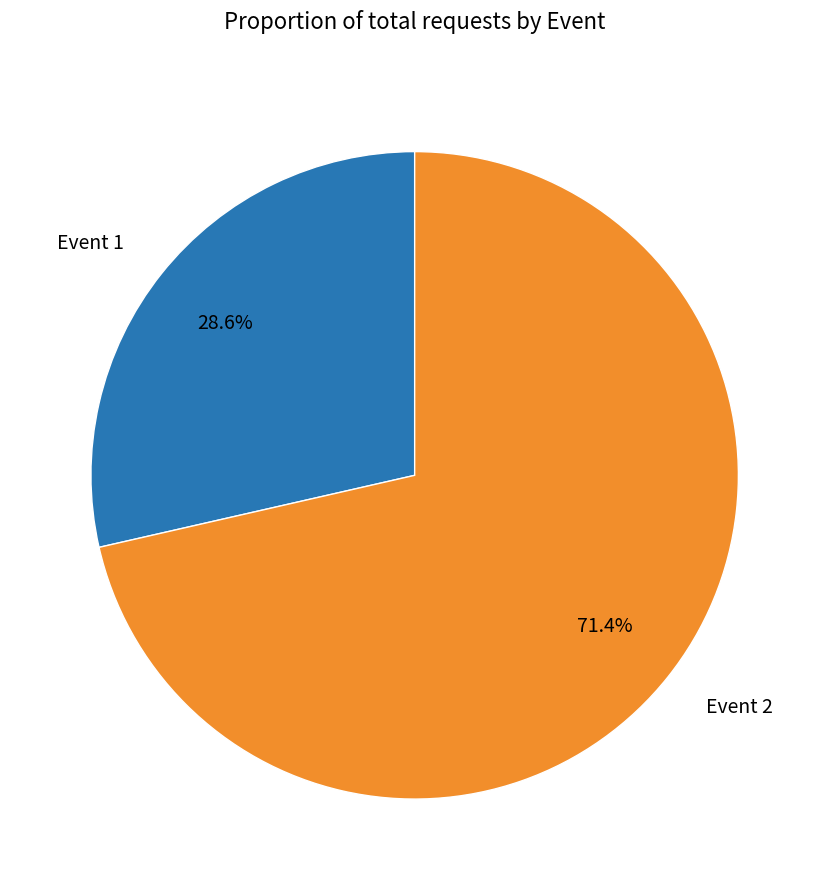

Is there a majority slice in this chart?

Yes